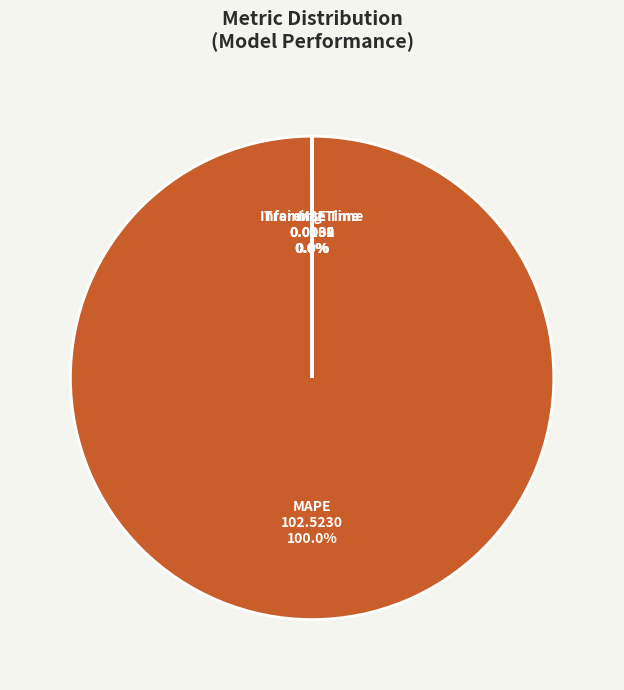

Does MAPE represent more than half of the total?

Yes